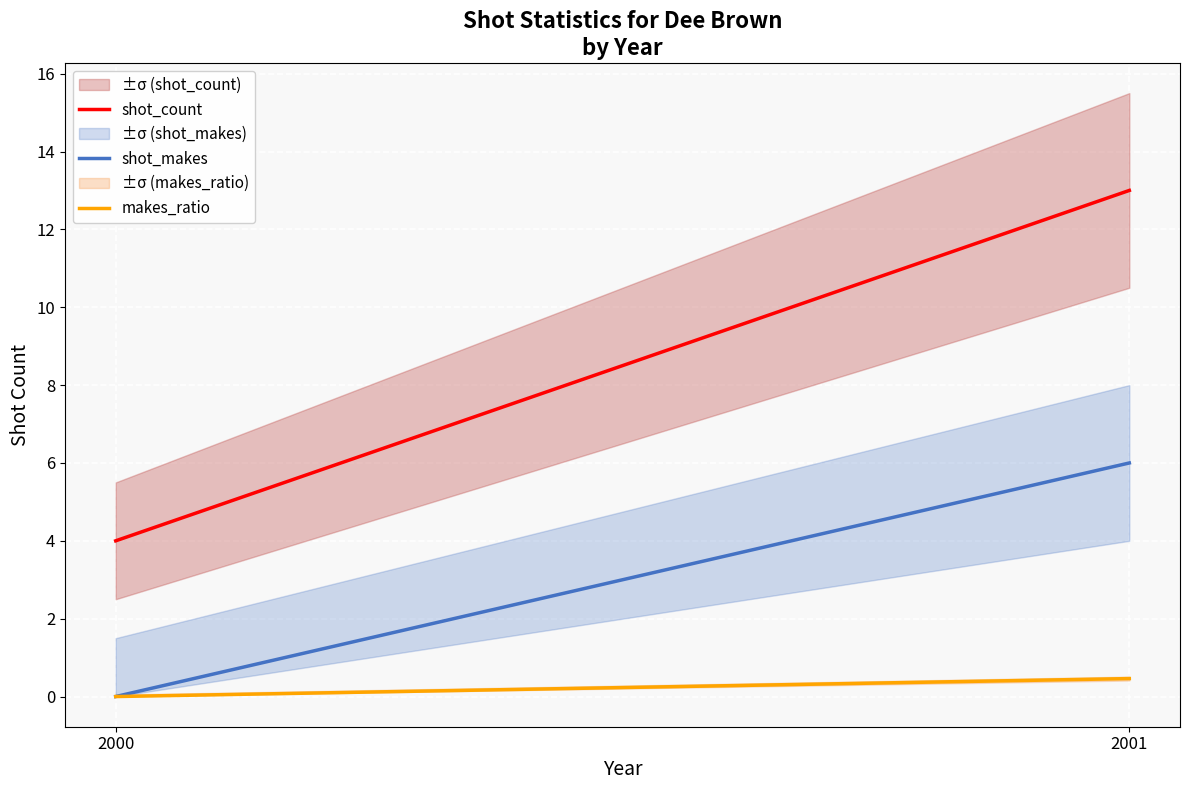

At which category is the sum across all series the highest?

2001